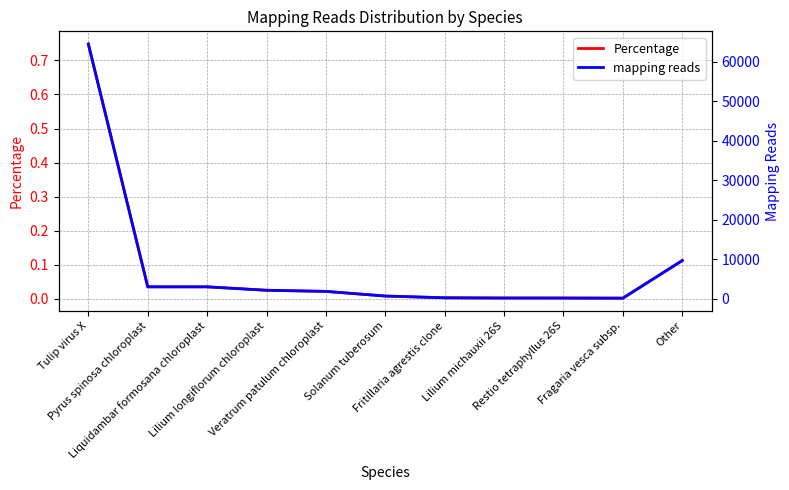

Rank the categories by mapping reads value from highest to lowest.

Tulip virus X, Other, Pyrus spinosa chloroplast, Liquidambar formosana chloroplast, Lilium longiflorum chloroplast, Veratrum patulum chloroplast, Solanum tuberosum, Fritillaria agrestis clone, Lilium michauxii 26S, Restio tetraphyllus 26S, Fragaria vesca subsp.